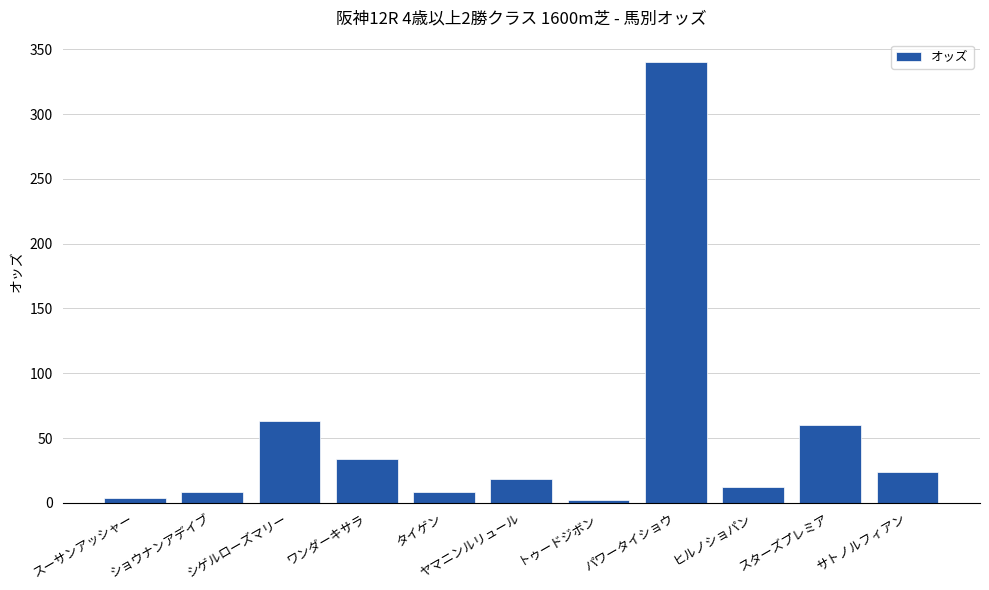

What position from the left is パワータイショウ?

8